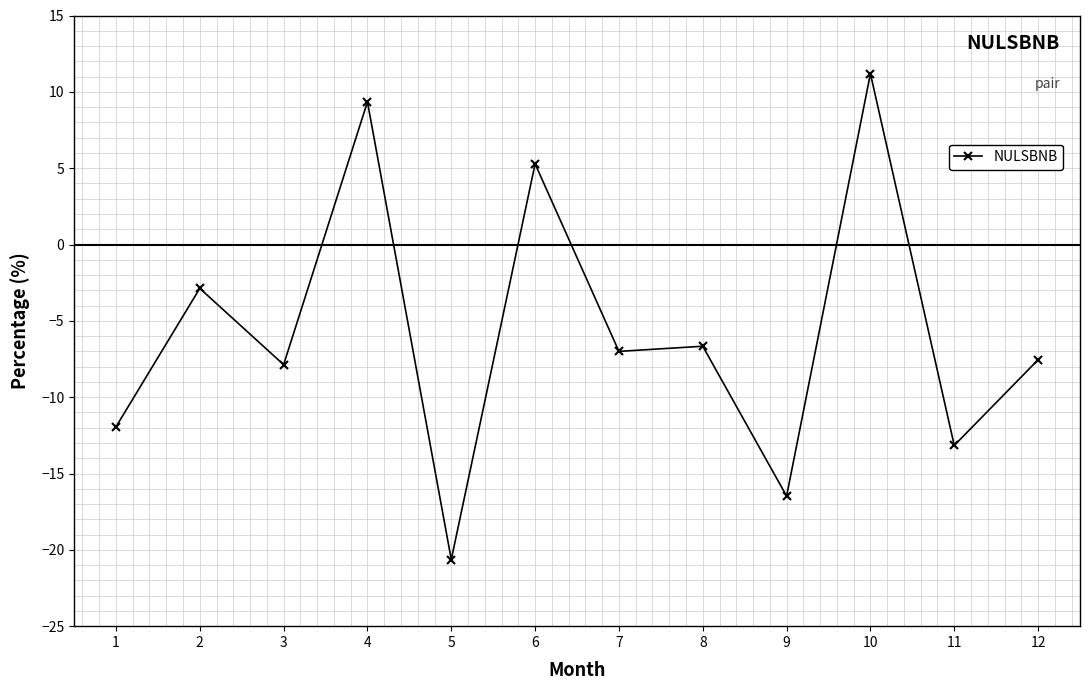

List the labels in order of value, smallest first.

5, 9, 11, 1, 3, 12, 7, 8, 2, 6, 4, 10